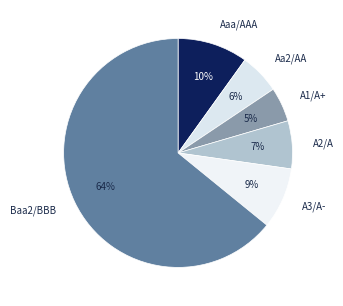

Which slice is the largest?

Baa2/BBB